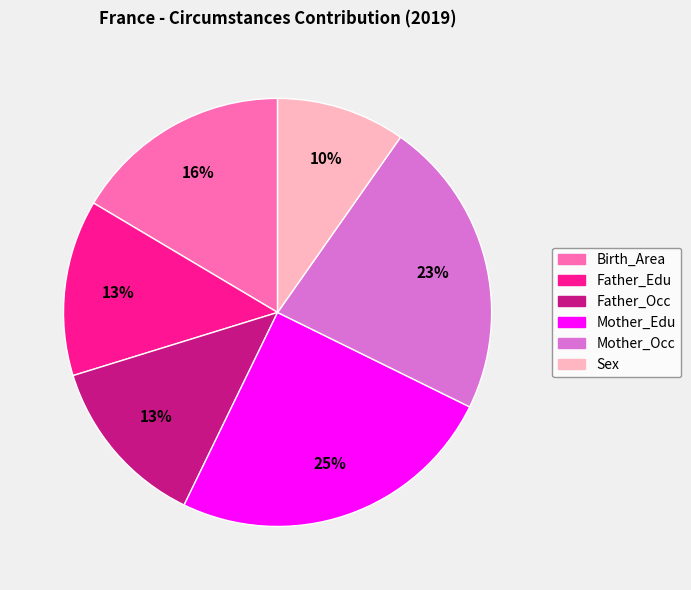

To the nearest percent, what portion does Birth_Area represent?

16%